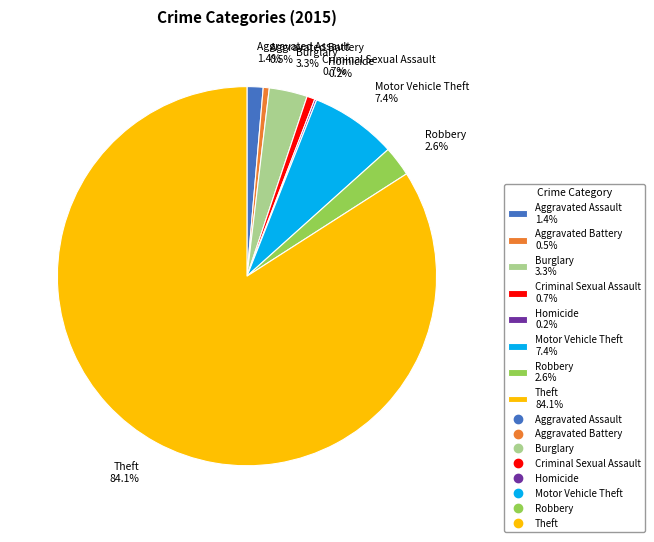

Approximately how many times larger is the value at Theft compared to Aggravated Battery?

163.7